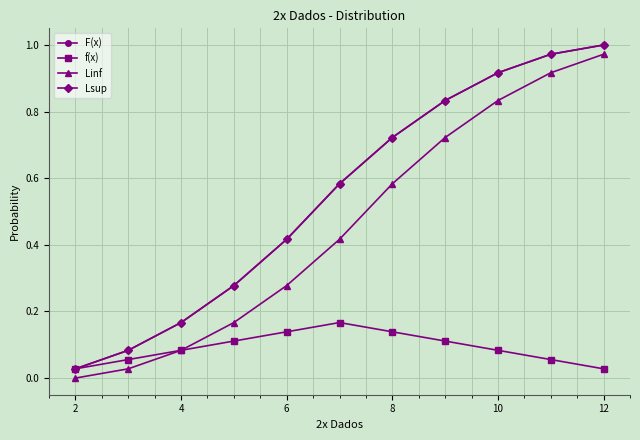

True or false: f(x) and Linf intersect in this chart.

False